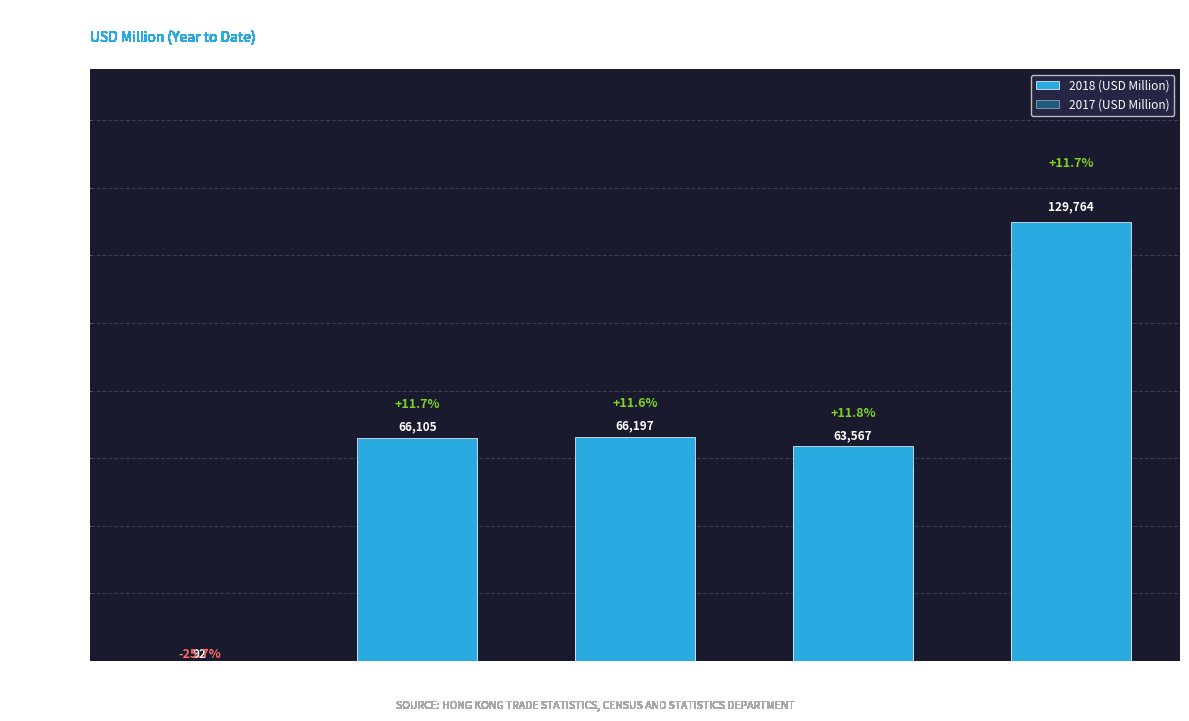

True or false: 2017 (USD Million) has a value of 56876.2 at Imports.

True